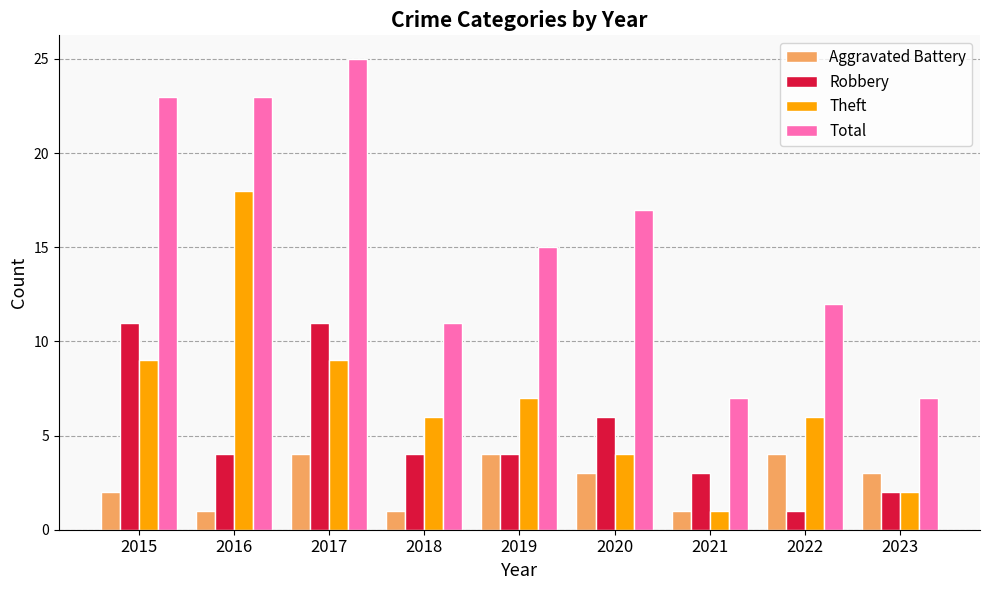

What is the spread (max minus min) of values at 2016?

22